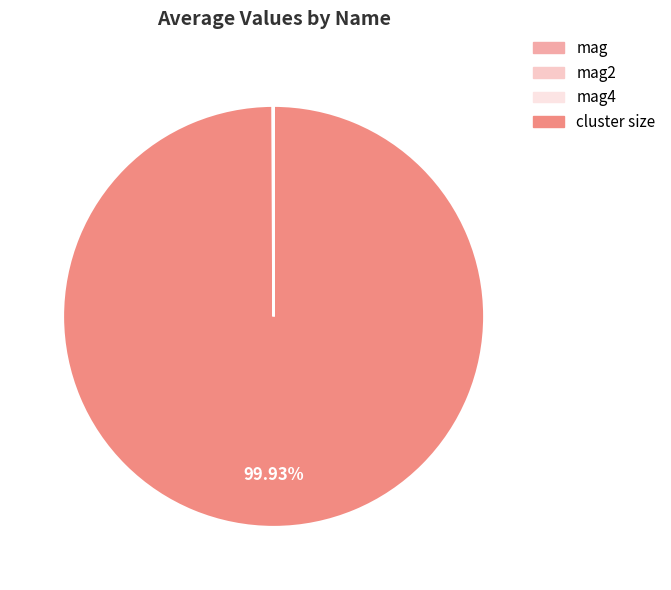

Which slice is the largest?

cluster size